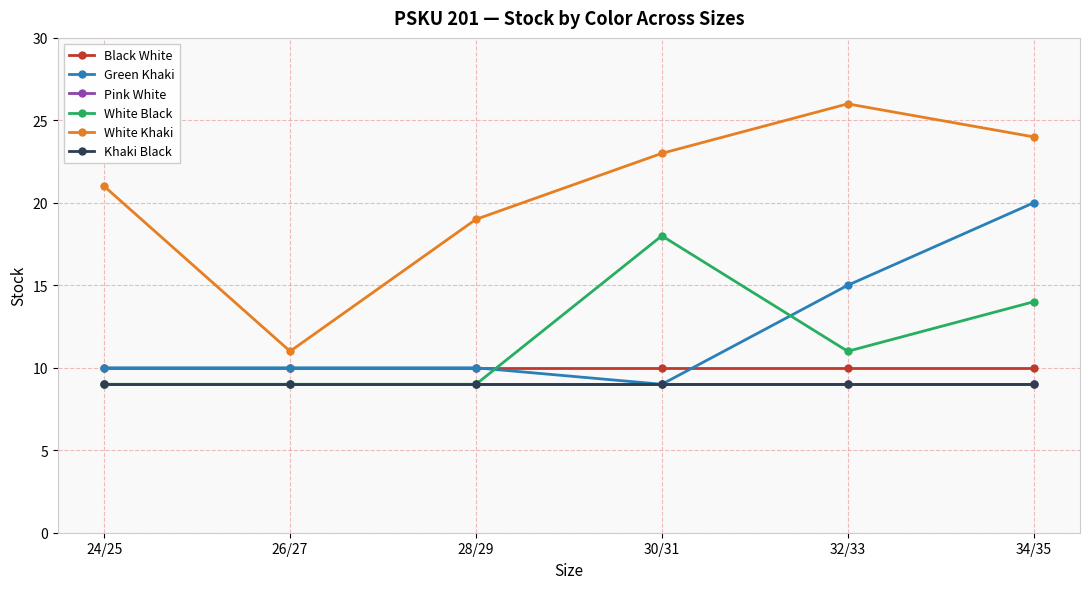

Does the chart have visible grid lines?

Yes